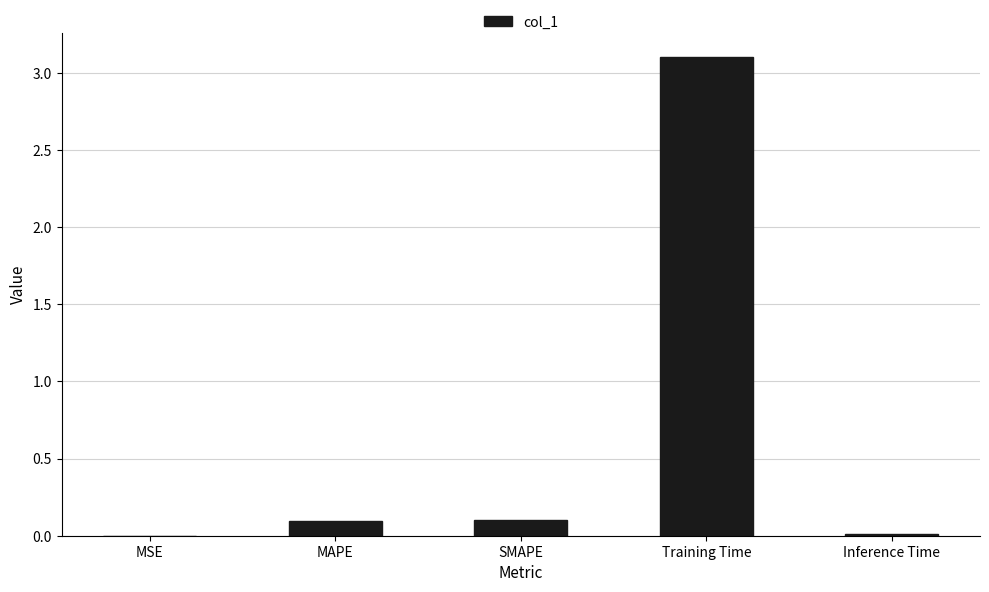

Which has a higher value, Training Time or MAPE?

Training Time